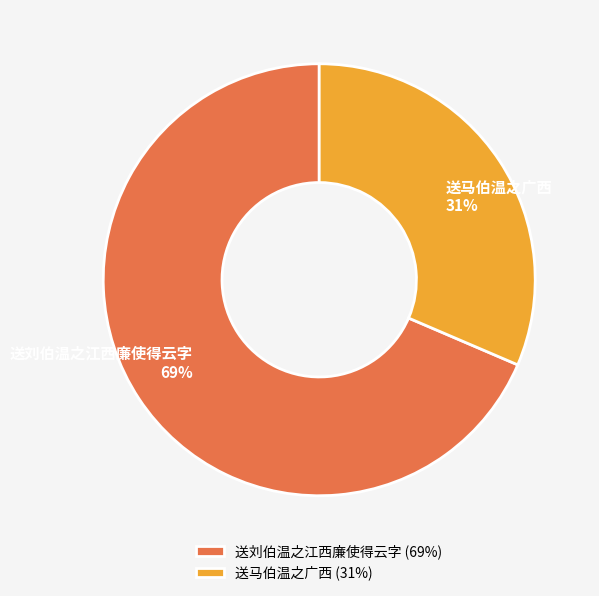

Rank the categories by value from highest to lowest.

送刘伯温之江西廉使得云字, 送马伯温之广西